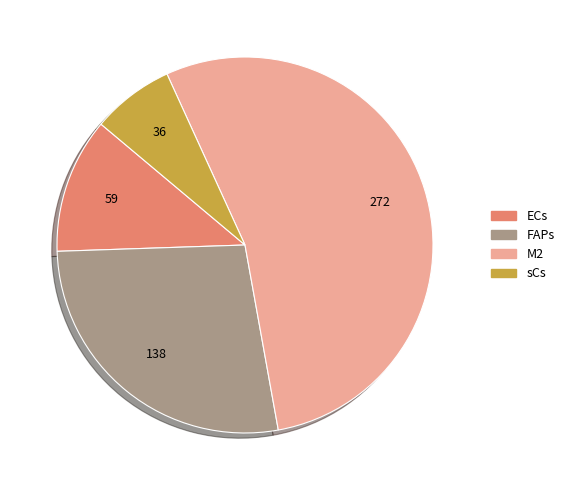

How many segments does this pie chart have?

4